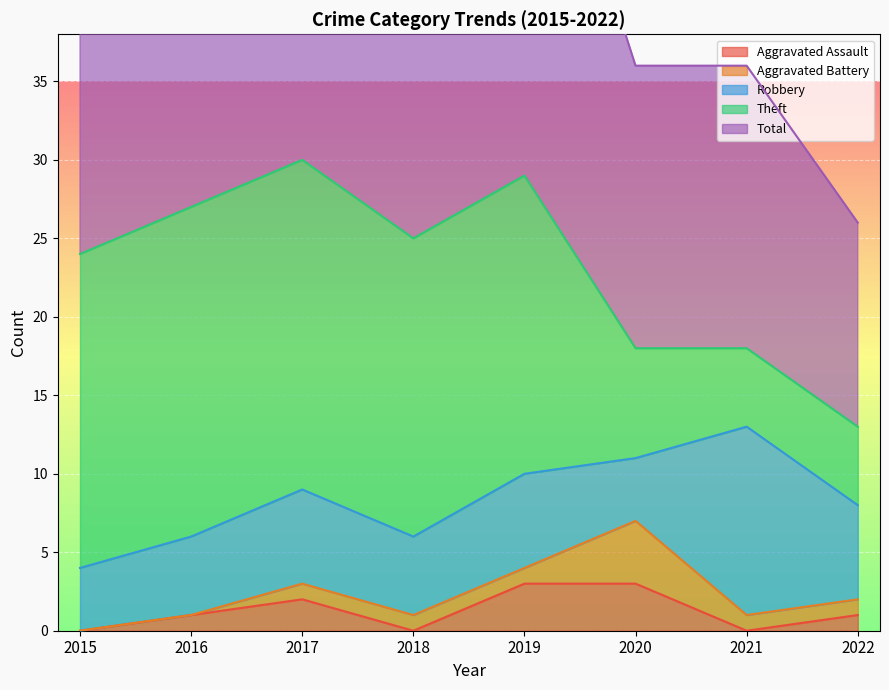

Reading left to right, transcribe all the data shown in this chart.

Aggravated Assault: 0	1	2	0	3	3	0	1
Aggravated Battery: 0	0	1	1	1	4	1	1
Robbery: 4	5	6	5	6	4	12	6
Theft: 20	21	21	19	19	7	5	5
Total: 24	27	30	25	29	18	18	13